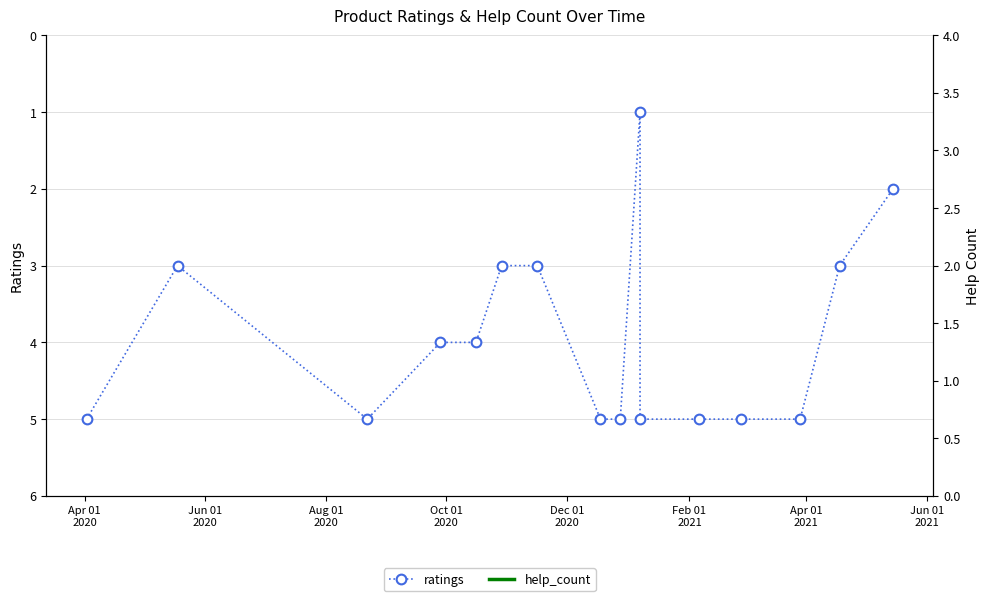

The chart shows a value of 8 at 13. True or false?

False